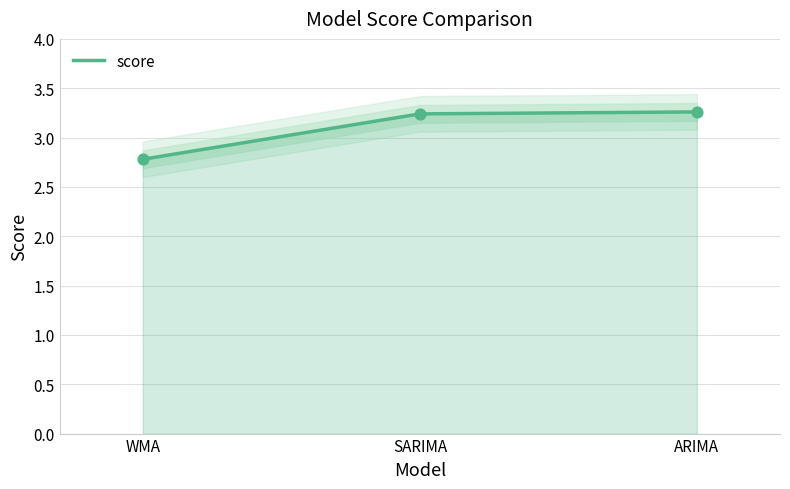

Which has a higher value, ARIMA or WMA?

ARIMA